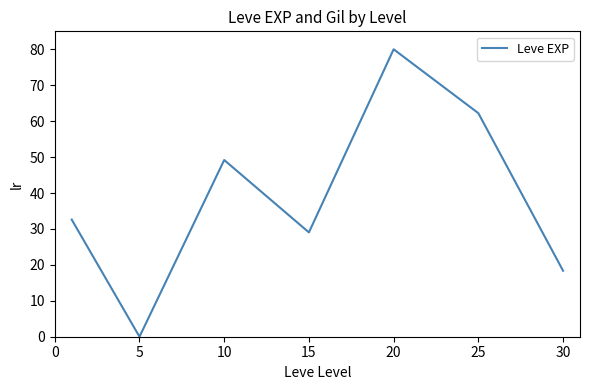

What is the difference between the maximum and minimum values?

80.0